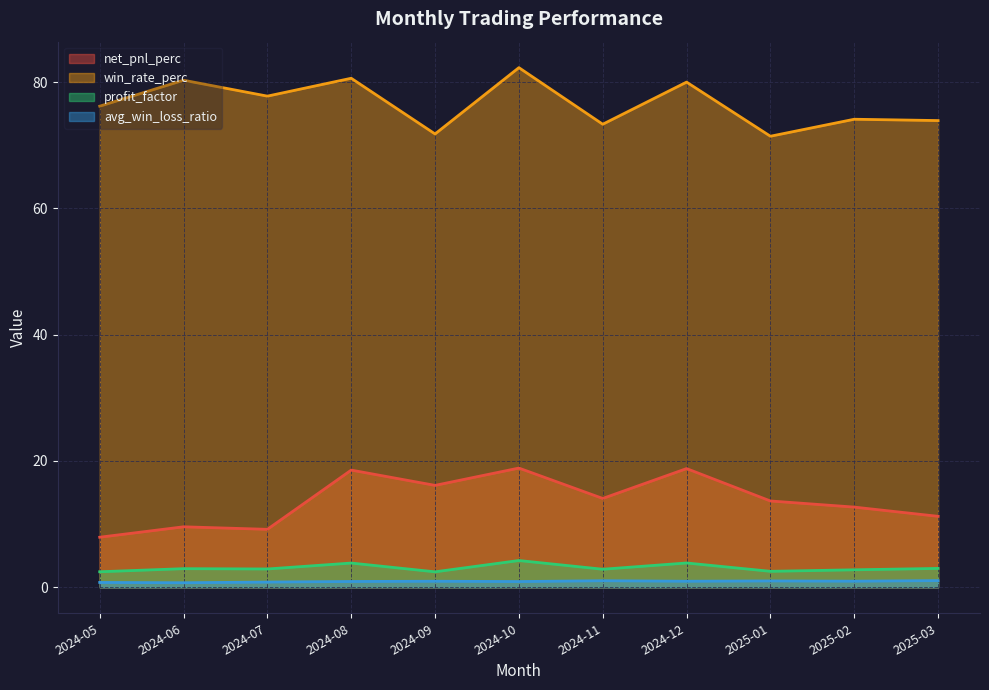

What are all the series names shown in the legend?

net_pnl_perc, win_rate_perc, profit_factor, avg_win_loss_ratio